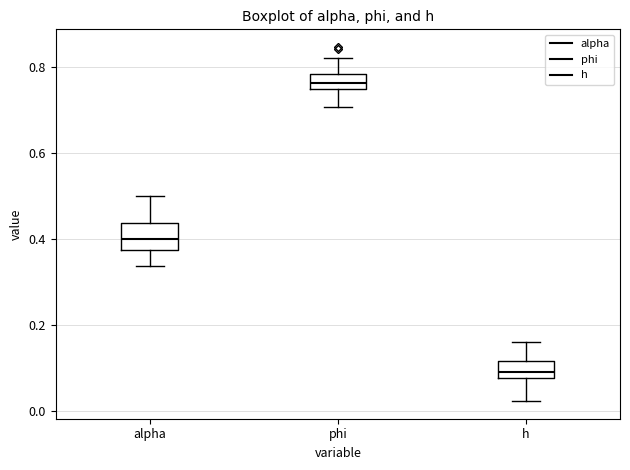

Which box's median line is the lowest?

h